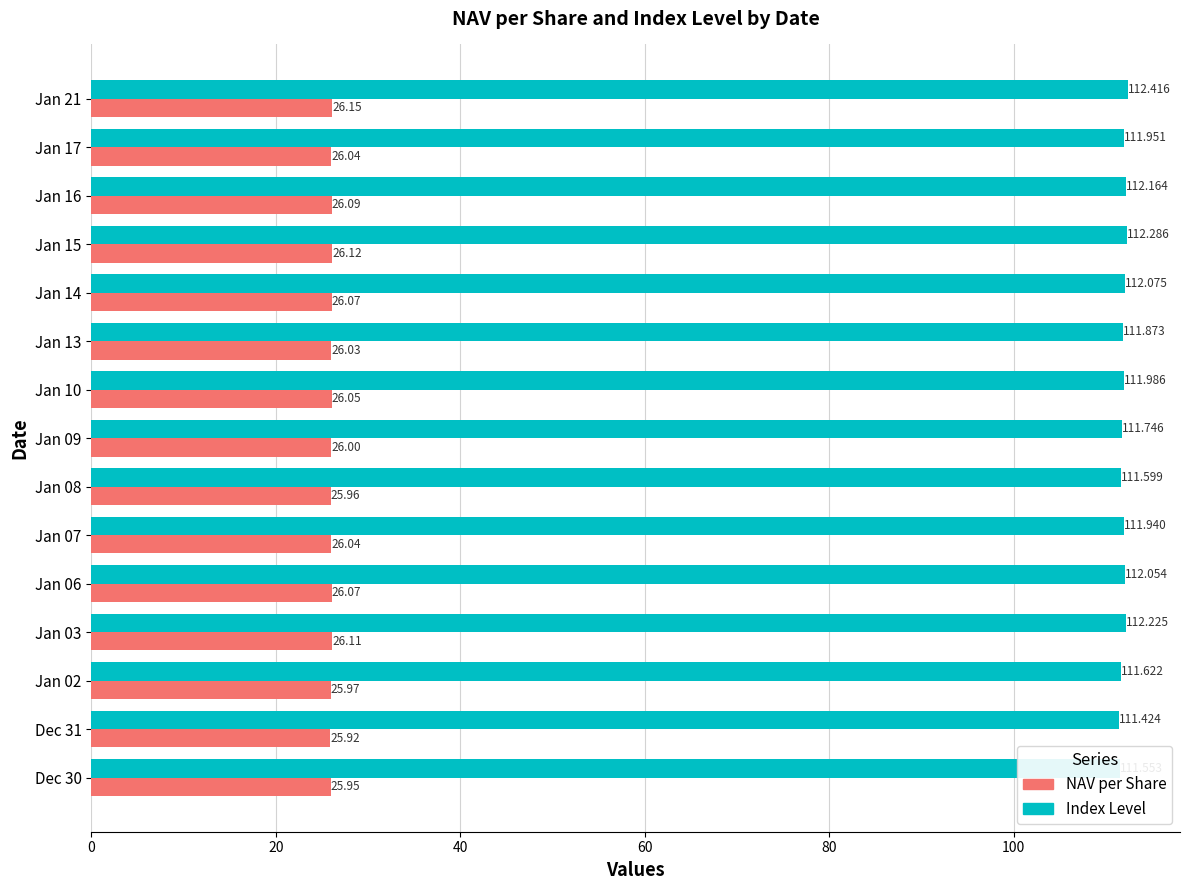

Rank the series by their maximum value, from highest to lowest.

Index Level, NAV per Share